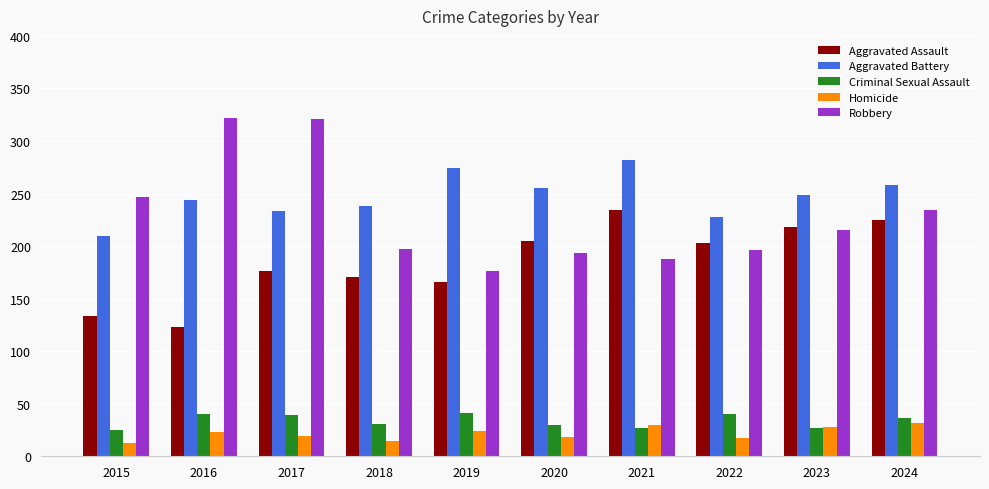

What is the minimum value shown in the chart?

13